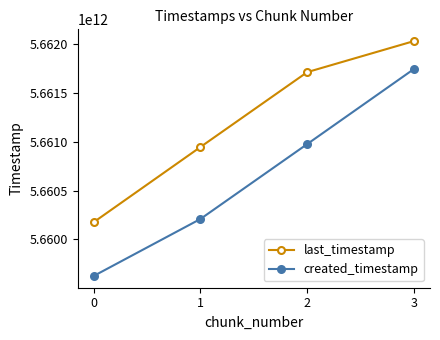

What is the value of the created_timestamp point at the 1st from the left?

5659624913203